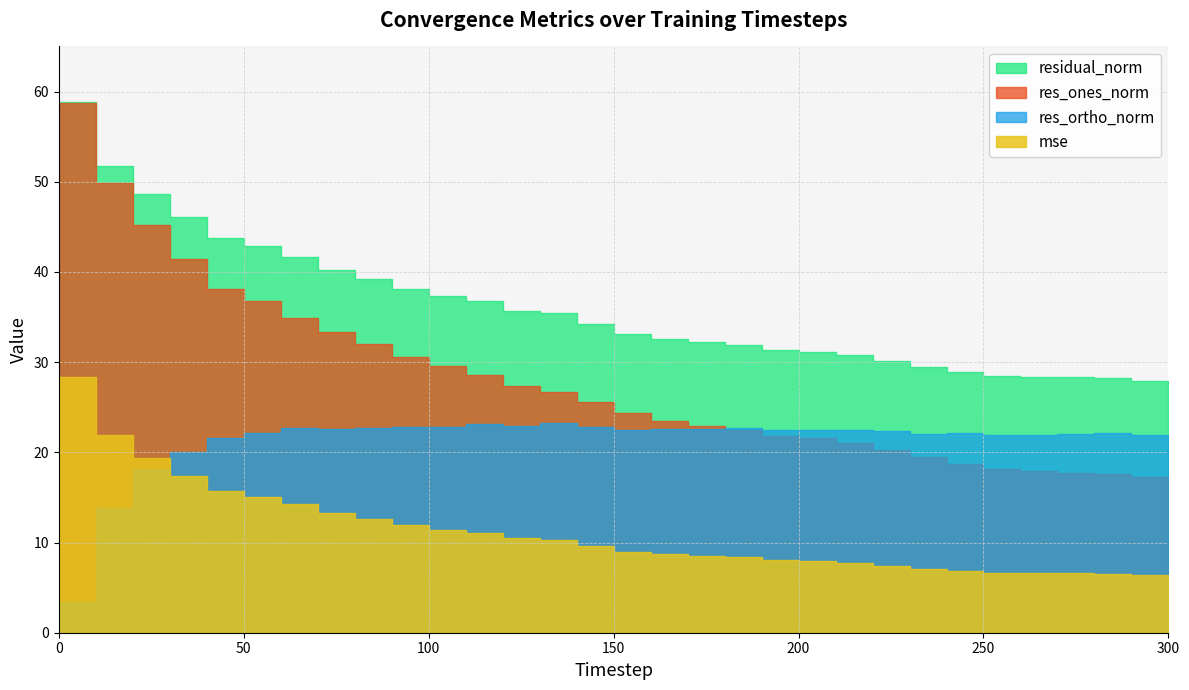

List the labels in order of res_ortho_norm value, smallest first.

0, 10, 20, 30, 40, 250, 290, 300, 260, 230, 270, 240, 280, 50, 220, 150, 210, 200, 190, 70, 160, 170, 180, 80, 60, 90, 100, 140, 120, 110, 130